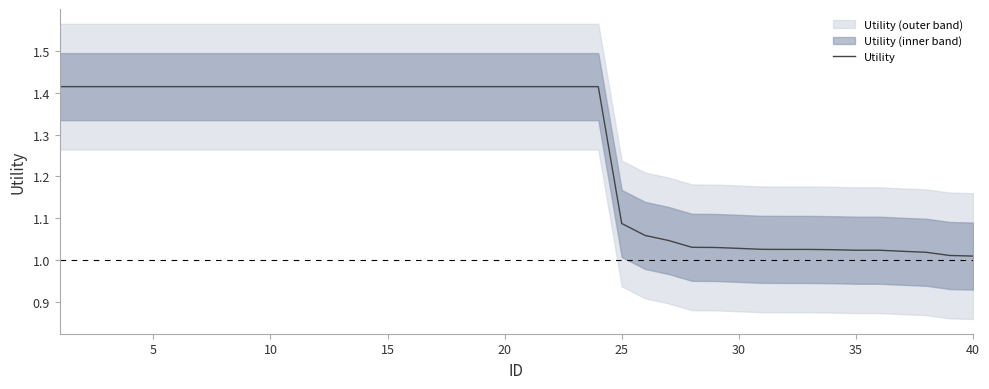

What is the greatest value displayed?

1.4